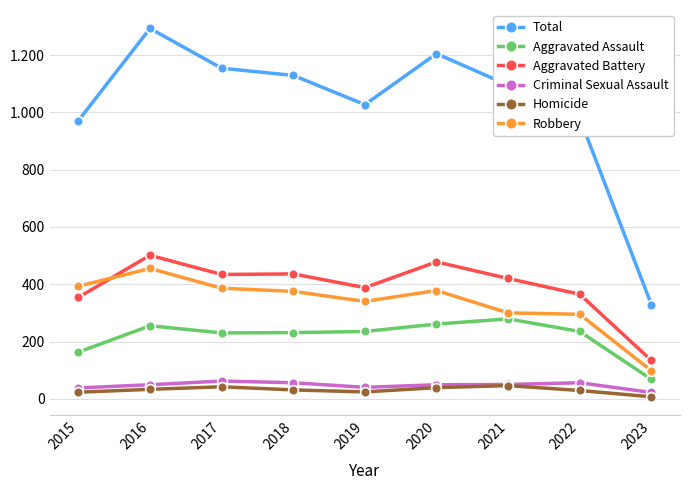

Between 2015 and 2023, which is larger?

2015